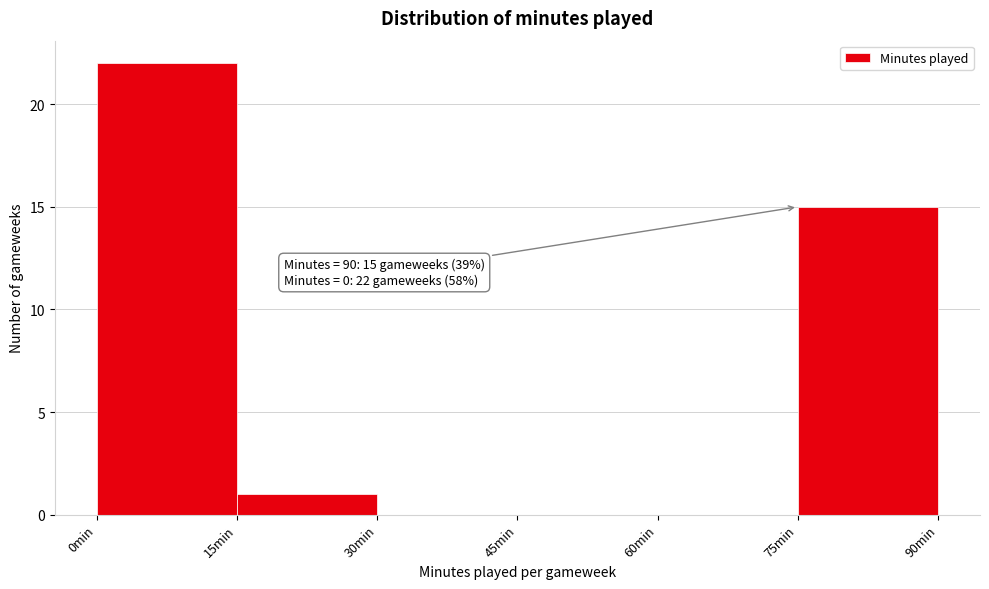

Over which range of the x-axis is the bar tallest?

0 to 15